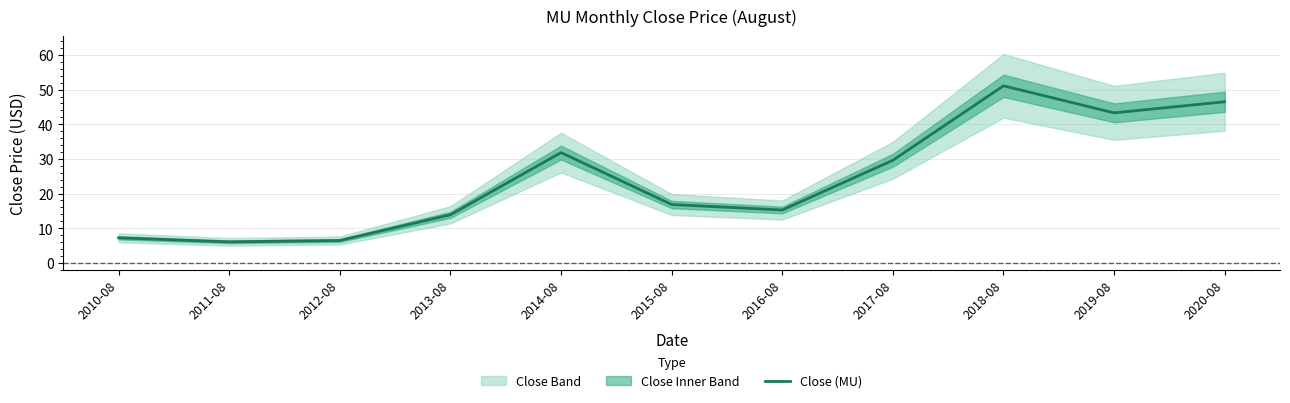

The chart shows a value of 22.6 at 2019-08. True or false?

False